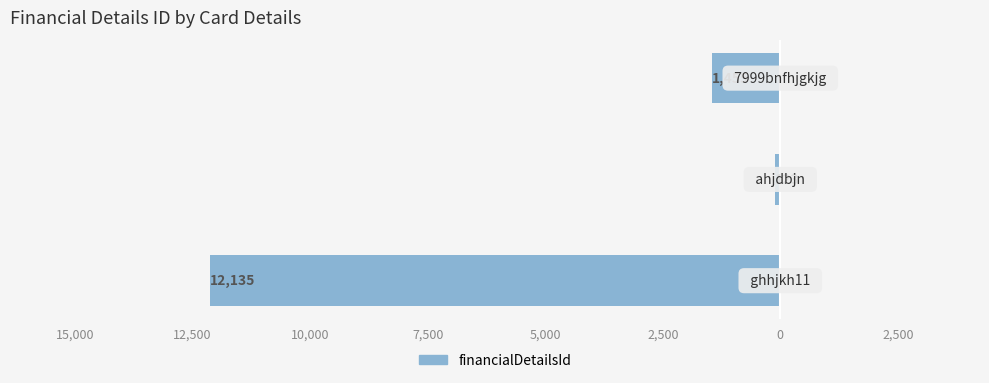

Does the chart contain any negative values?

Yes